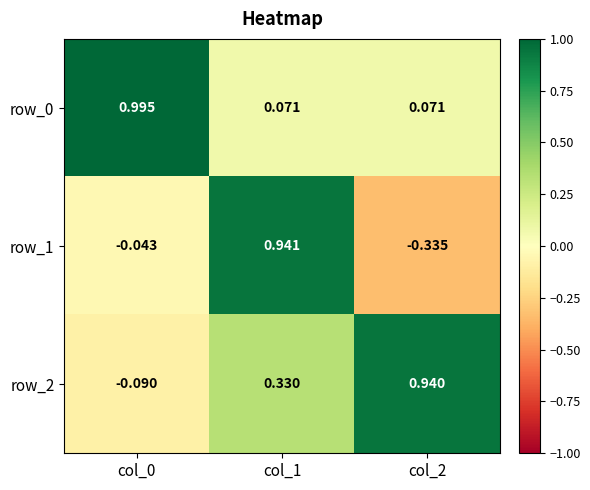

What is the total value across all series at col_2?

0.7